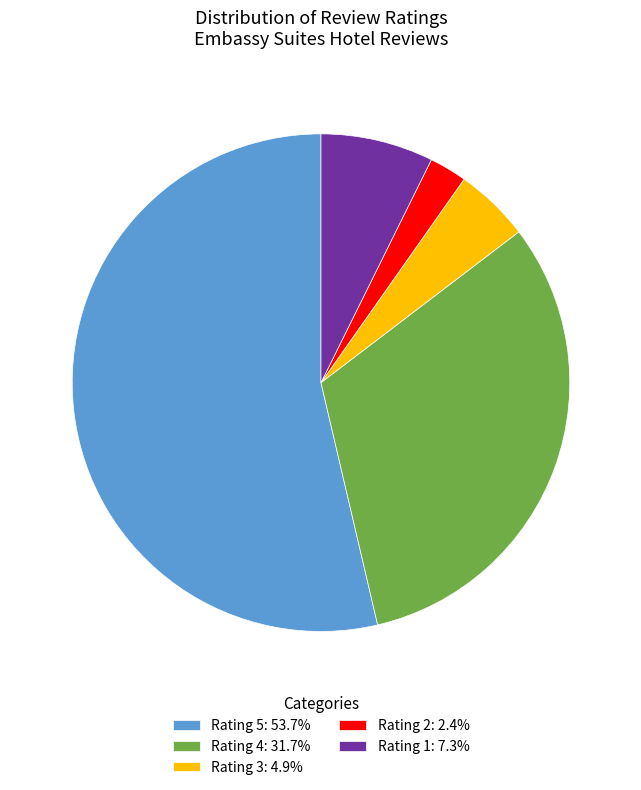

Does any single category account for the majority?

Yes